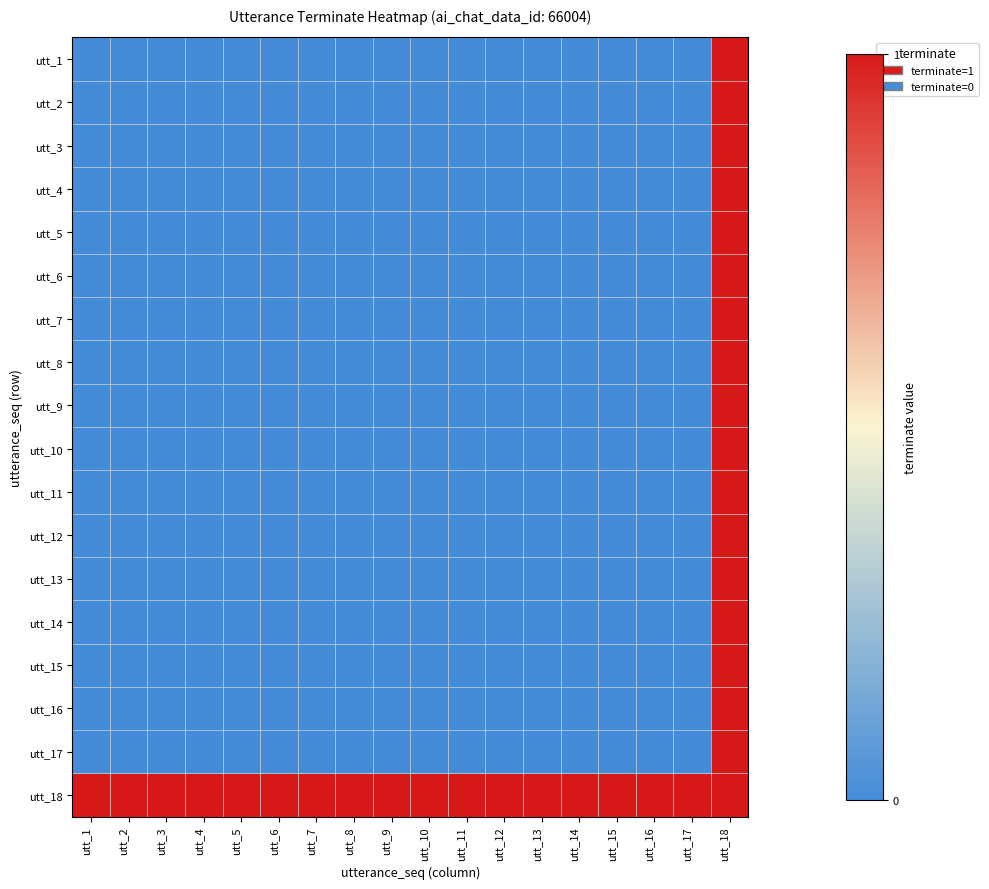

Reading right to left, list all the values displayed in this chart.

utt_1: utt_18=1	utt_17=0	utt_16=0	utt_15=0	utt_14=0	utt_13=0	utt_12=0	utt_11=0	utt_10=0	utt_9=0	utt_8=0	utt_7=0	utt_6=0	utt_5=0	utt_4=0	utt_3=0	utt_2=0	utt_1=0
utt_2: utt_18=1	utt_17=0	utt_16=0	utt_15=0	utt_14=0	utt_13=0	utt_12=0	utt_11=0	utt_10=0	utt_9=0	utt_8=0	utt_7=0	utt_6=0	utt_5=0	utt_4=0	utt_3=0	utt_2=0	utt_1=0
utt_3: utt_18=1	utt_17=0	utt_16=0	utt_15=0	utt_14=0	utt_13=0	utt_12=0	utt_11=0	utt_10=0	utt_9=0	utt_8=0	utt_7=0	utt_6=0	utt_5=0	utt_4=0	utt_3=0	utt_2=0	utt_1=0
utt_4: utt_18=1	utt_17=0	utt_16=0	utt_15=0	utt_14=0	utt_13=0	utt_12=0	utt_11=0	utt_10=0	utt_9=0	utt_8=0	utt_7=0	utt_6=0	utt_5=0	utt_4=0	utt_3=0	utt_2=0	utt_1=0
utt_5: utt_18=1	utt_17=0	utt_16=0	utt_15=0	utt_14=0	utt_13=0	utt_12=0	utt_11=0	utt_10=0	utt_9=0	utt_8=0	utt_7=0	utt_6=0	utt_5=0	utt_4=0	utt_3=0	utt_2=0	utt_1=0
utt_6: utt_18=1	utt_17=0	utt_16=0	utt_15=0	utt_14=0	utt_13=0	utt_12=0	utt_11=0	utt_10=0	utt_9=0	utt_8=0	utt_7=0	utt_6=0	utt_5=0	utt_4=0	utt_3=0	utt_2=0	utt_1=0
utt_7: utt_18=1	utt_17=0	utt_16=0	utt_15=0	utt_14=0	utt_13=0	utt_12=0	utt_11=0	utt_10=0	utt_9=0	utt_8=0	utt_7=0	utt_6=0	utt_5=0	utt_4=0	utt_3=0	utt_2=0	utt_1=0
utt_8: utt_18=1	utt_17=0	utt_16=0	utt_15=0	utt_14=0	utt_13=0	utt_12=0	utt_11=0	utt_10=0	utt_9=0	utt_8=0	utt_7=0	utt_6=0	utt_5=0	utt_4=0	utt_3=0	utt_2=0	utt_1=0
utt_9: utt_18=1	utt_17=0	utt_16=0	utt_15=0	utt_14=0	utt_13=0	utt_12=0	utt_11=0	utt_10=0	utt_9=0	utt_8=0	utt_7=0	utt_6=0	utt_5=0	utt_4=0	utt_3=0	utt_2=0	utt_1=0
utt_10: utt_18=1	utt_17=0	utt_16=0	utt_15=0	utt_14=0	utt_13=0	utt_12=0	utt_11=0	utt_10=0	utt_9=0	utt_8=0	utt_7=0	utt_6=0	utt_5=0	utt_4=0	utt_3=0	utt_2=0	utt_1=0
utt_11: utt_18=1	utt_17=0	utt_16=0	utt_15=0	utt_14=0	utt_13=0	utt_12=0	utt_11=0	utt_10=0	utt_9=0	utt_8=0	utt_7=0	utt_6=0	utt_5=0	utt_4=0	utt_3=0	utt_2=0	utt_1=0
utt_12: utt_18=1	utt_17=0	utt_16=0	utt_15=0	utt_14=0	utt_13=0	utt_12=0	utt_11=0	utt_10=0	utt_9=0	utt_8=0	utt_7=0	utt_6=0	utt_5=0	utt_4=0	utt_3=0	utt_2=0	utt_1=0
utt_13: utt_18=1	utt_17=0	utt_16=0	utt_15=0	utt_14=0	utt_13=0	utt_12=0	utt_11=0	utt_10=0	utt_9=0	utt_8=0	utt_7=0	utt_6=0	utt_5=0	utt_4=0	utt_3=0	utt_2=0	utt_1=0
utt_14: utt_18=1	utt_17=0	utt_16=0	utt_15=0	utt_14=0	utt_13=0	utt_12=0	utt_11=0	utt_10=0	utt_9=0	utt_8=0	utt_7=0	utt_6=0	utt_5=0	utt_4=0	utt_3=0	utt_2=0	utt_1=0
utt_15: utt_18=1	utt_17=0	utt_16=0	utt_15=0	utt_14=0	utt_13=0	utt_12=0	utt_11=0	utt_10=0	utt_9=0	utt_8=0	utt_7=0	utt_6=0	utt_5=0	utt_4=0	utt_3=0	utt_2=0	utt_1=0
utt_16: utt_18=1	utt_17=0	utt_16=0	utt_15=0	utt_14=0	utt_13=0	utt_12=0	utt_11=0	utt_10=0	utt_9=0	utt_8=0	utt_7=0	utt_6=0	utt_5=0	utt_4=0	utt_3=0	utt_2=0	utt_1=0
utt_17: utt_18=1	utt_17=0	utt_16=0	utt_15=0	utt_14=0	utt_13=0	utt_12=0	utt_11=0	utt_10=0	utt_9=0	utt_8=0	utt_7=0	utt_6=0	utt_5=0	utt_4=0	utt_3=0	utt_2=0	utt_1=0
utt_18: utt_18=1	utt_17=1	utt_16=1	utt_15=1	utt_14=1	utt_13=1	utt_12=1	utt_11=1	utt_10=1	utt_9=1	utt_8=1	utt_7=1	utt_6=1	utt_5=1	utt_4=1	utt_3=1	utt_2=1	utt_1=1